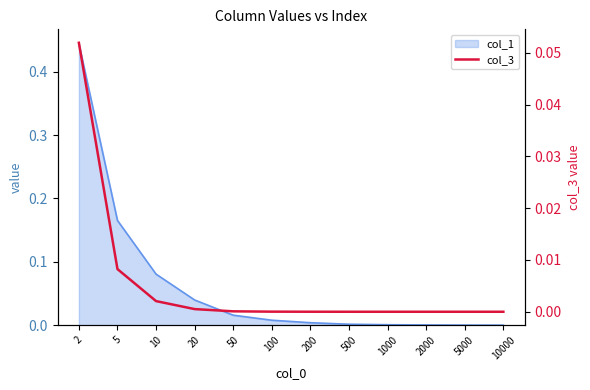

Reading left to right, extract all data points from this chart.

0.1	0.0	0.0	0.0	0.0	0.0	0.0	0.0	0.0	0.0	0.0	0.0